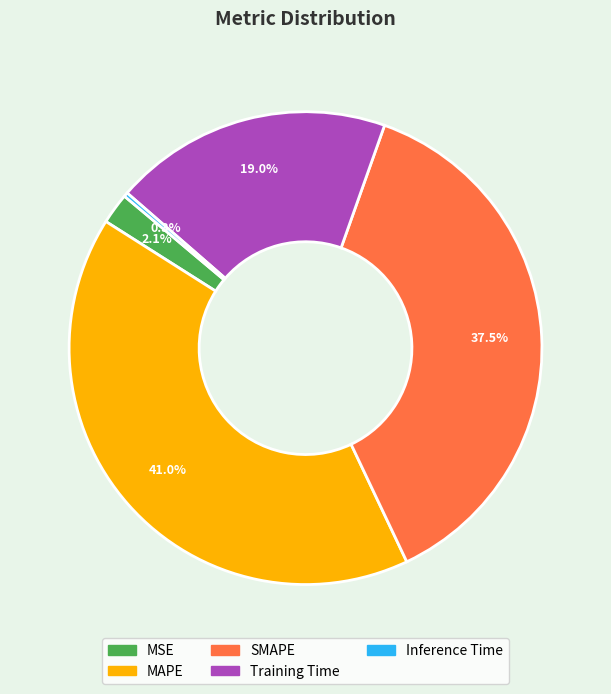

Rank the categories by value from highest to lowest.

MAPE, SMAPE, Training Time, MSE, Inference Time